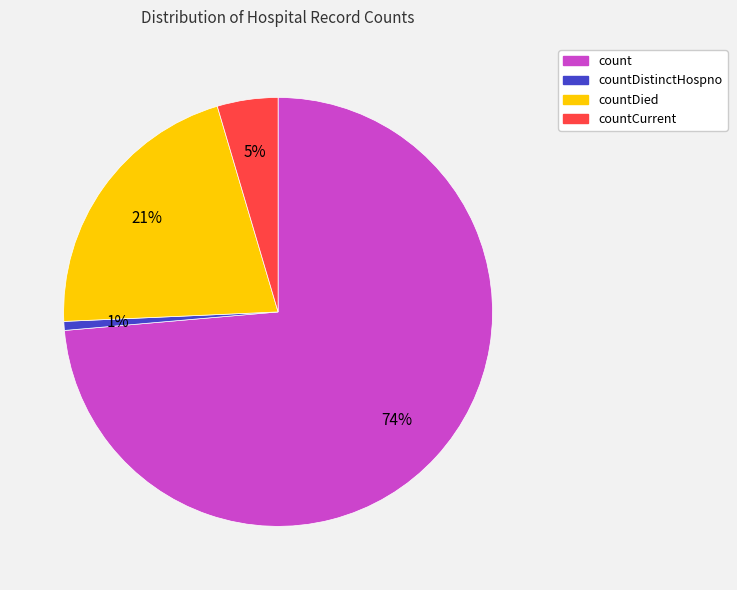

How many segments does this pie chart have?

4